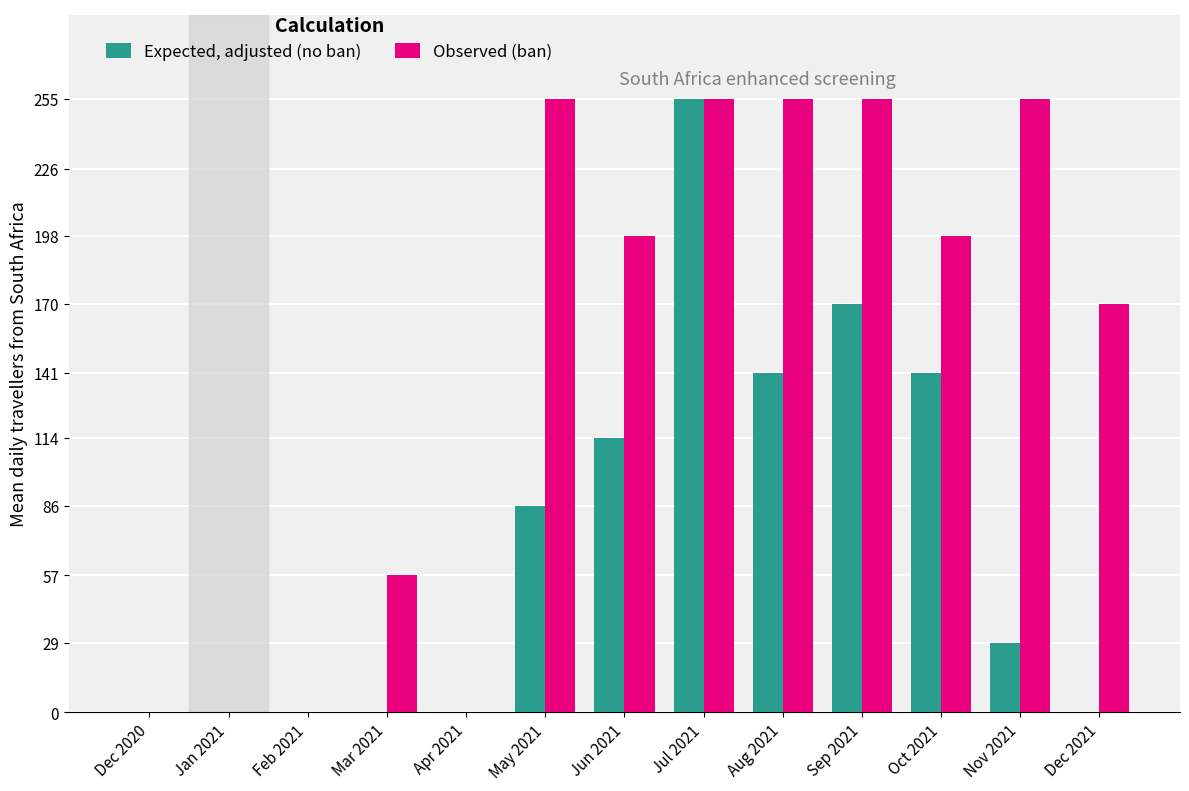

Reading left to right, list all the values displayed in this chart.

Expected, adjusted (no ban): Dec 2020=0	Jan 2021=0	Feb 2021=0	Mar 2021=0	Apr 2021=0	May 2021=86	Jun 2021=114	Jul 2021=255	Aug 2021=141	Sep 2021=170	Oct 2021=141	Nov 2021=29	Dec 2021=0
Observed (ban): Dec 2020=0	Jan 2021=0	Feb 2021=0	Mar 2021=57	Apr 2021=0	May 2021=255	Jun 2021=198	Jul 2021=255	Aug 2021=255	Sep 2021=255	Oct 2021=198	Nov 2021=255	Dec 2021=170